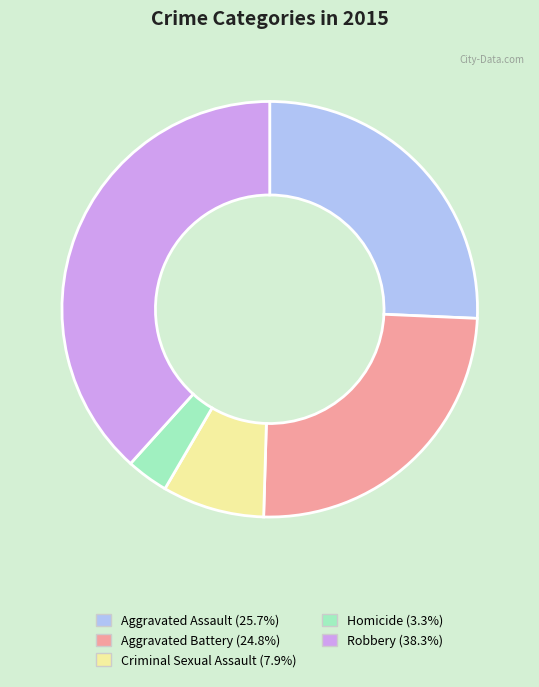

Is Homicide the majority of the pie?

No